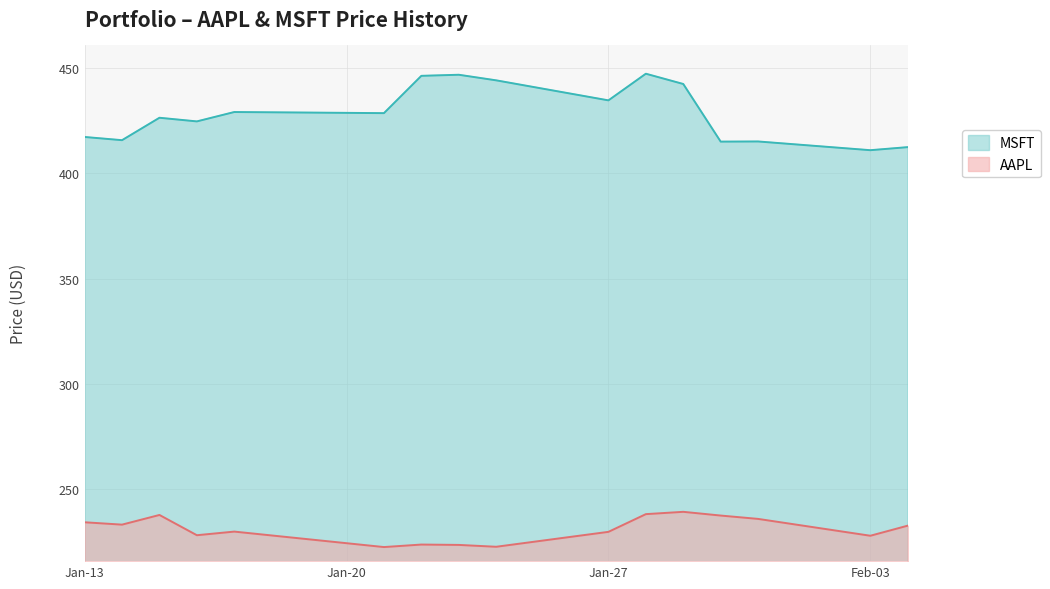

What is the maximum value shown in the chart?

447.2